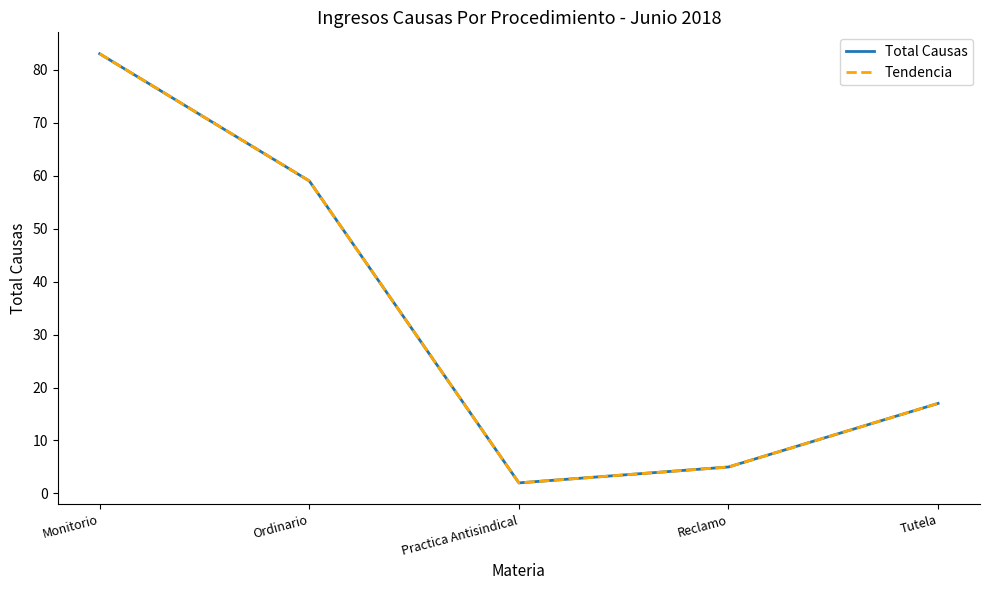

True or false: Tendencia and Total Causas cross at least once.

False